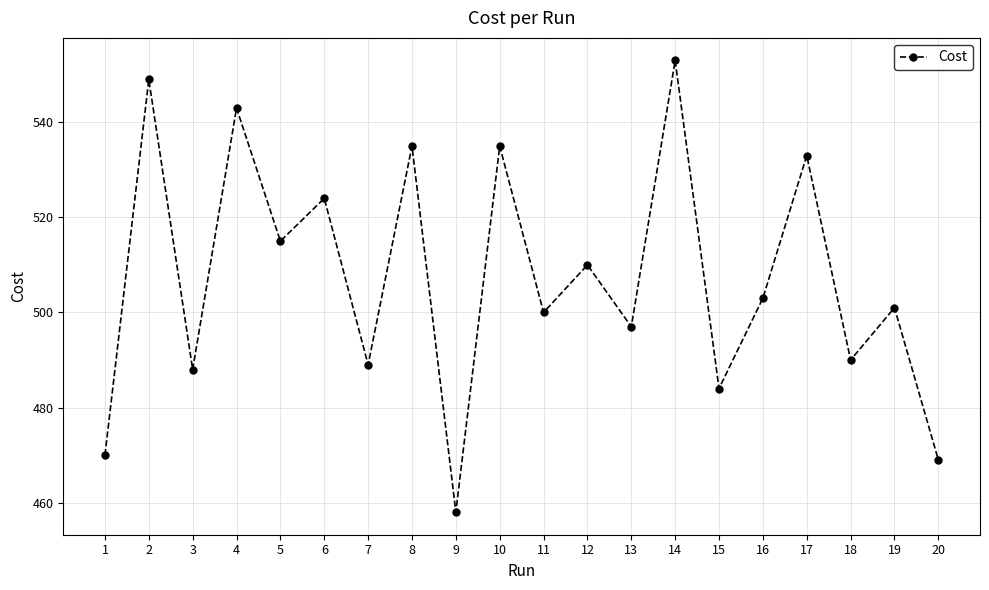

How many series are shown in this chart?

1